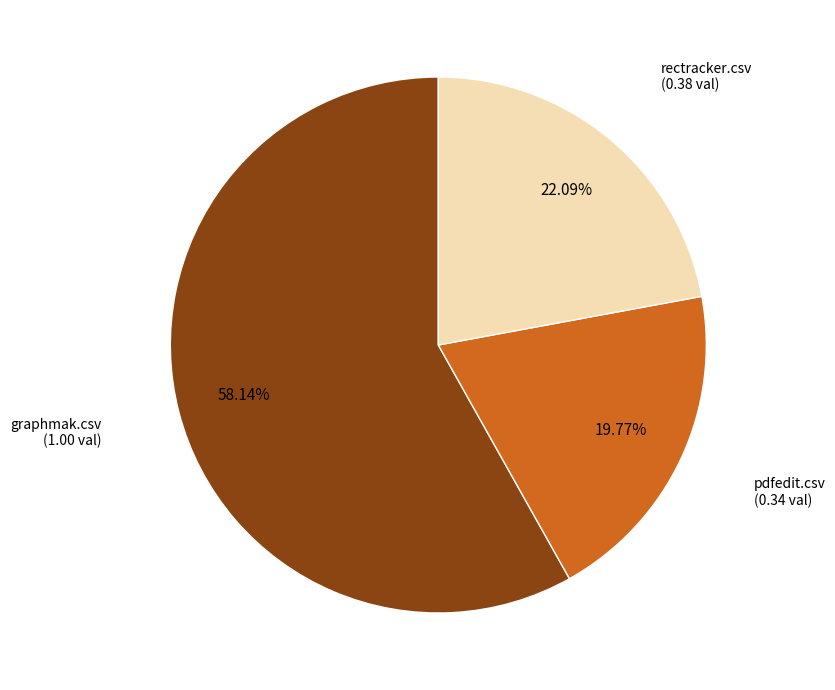

How many segments does this pie chart have?

3